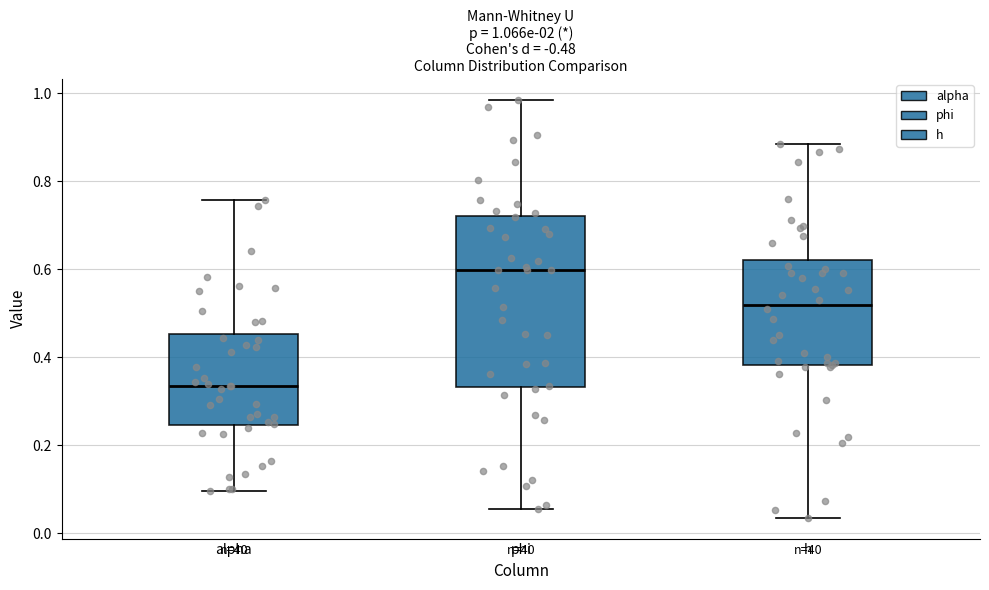

Which box's median line is the lowest?

alpha